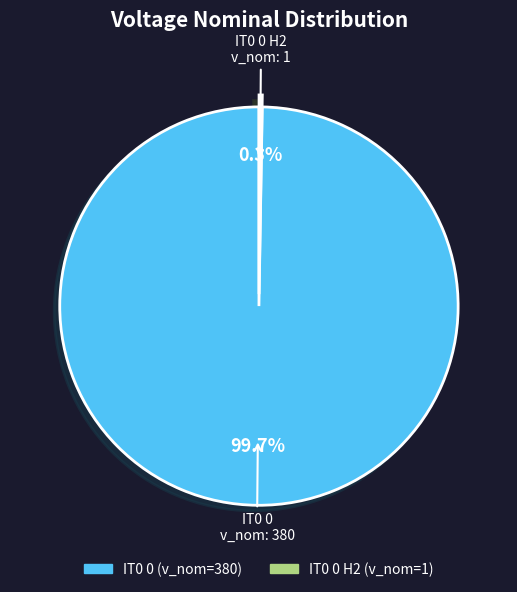

Does any single category account for the majority?

Yes